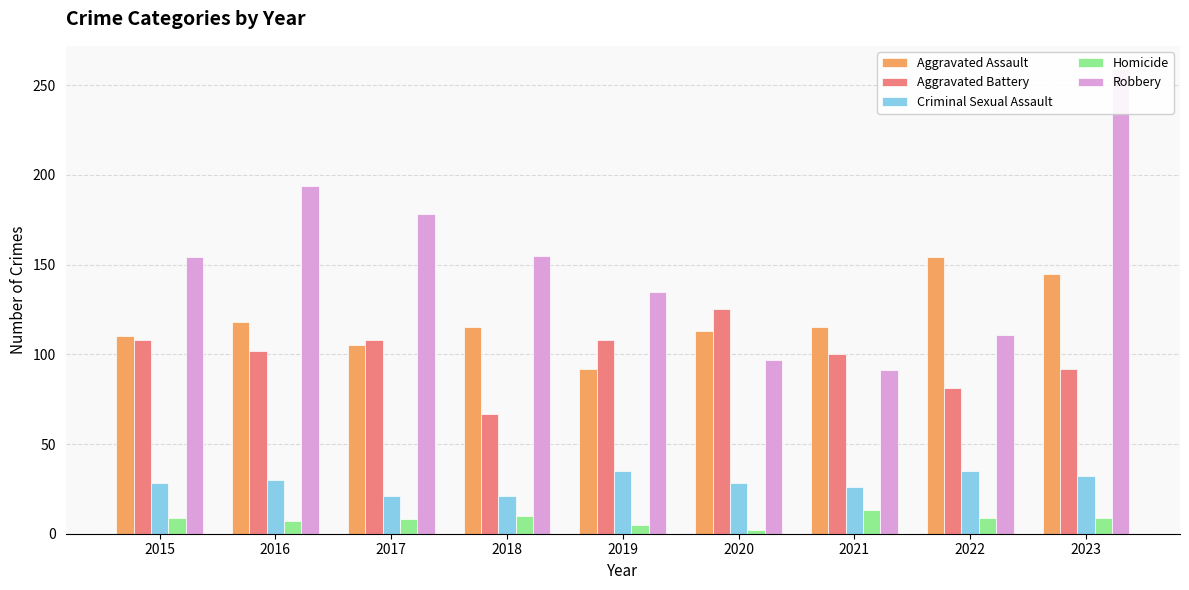

How many bars are there in each group?

5